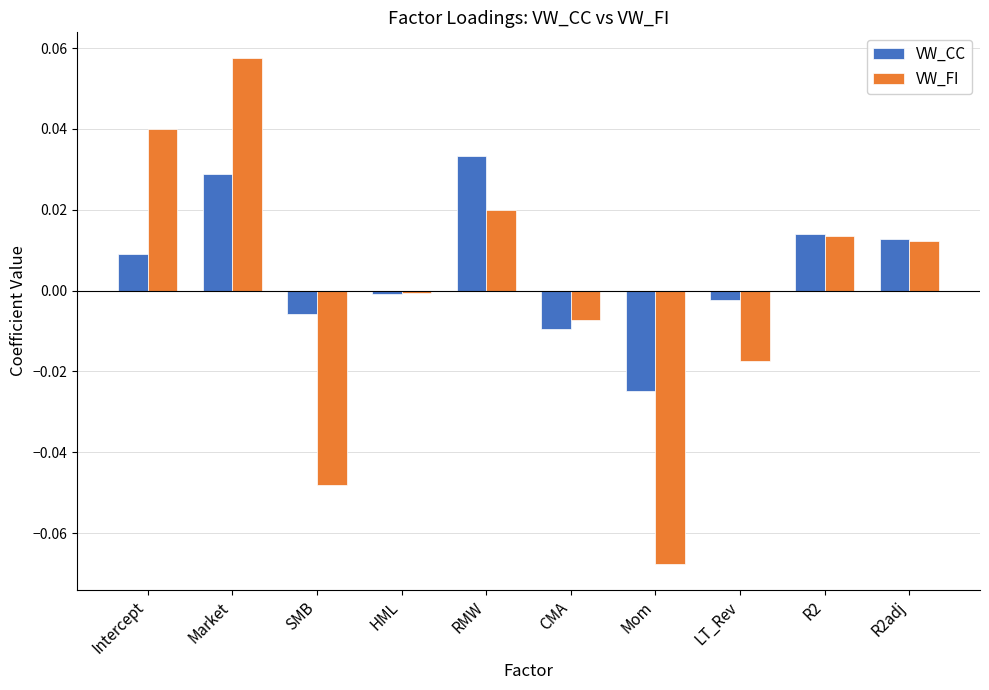

List the series in order of their overall mean, lowest first.

VW_FI, VW_CC